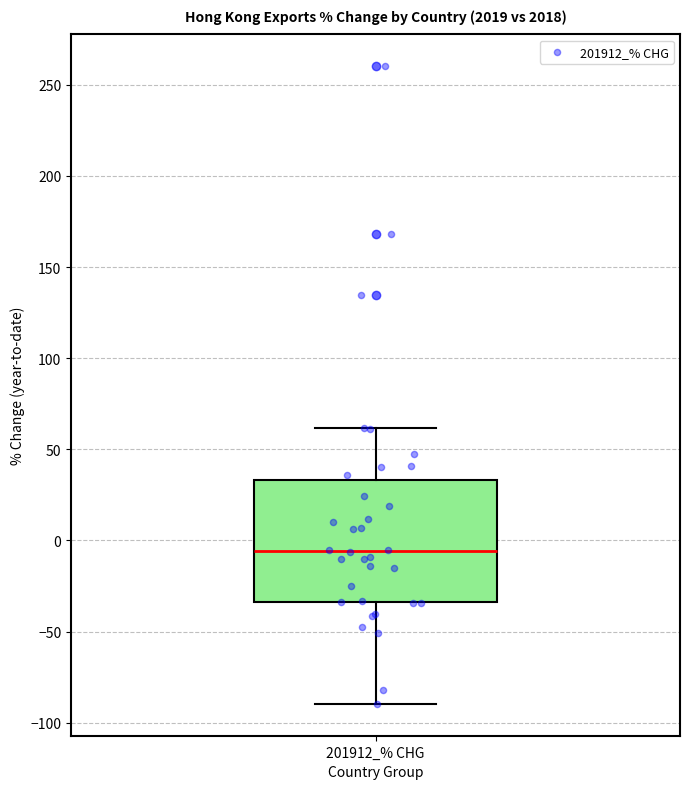

Transcribe this box plot: give where the median line is, the range the box spans, and where the two whiskers end, as read against the y-axis. The values are not printed on the chart, so give them approximately, as read against the axis.

median -5, box -35 to 35, whiskers -90 to 60